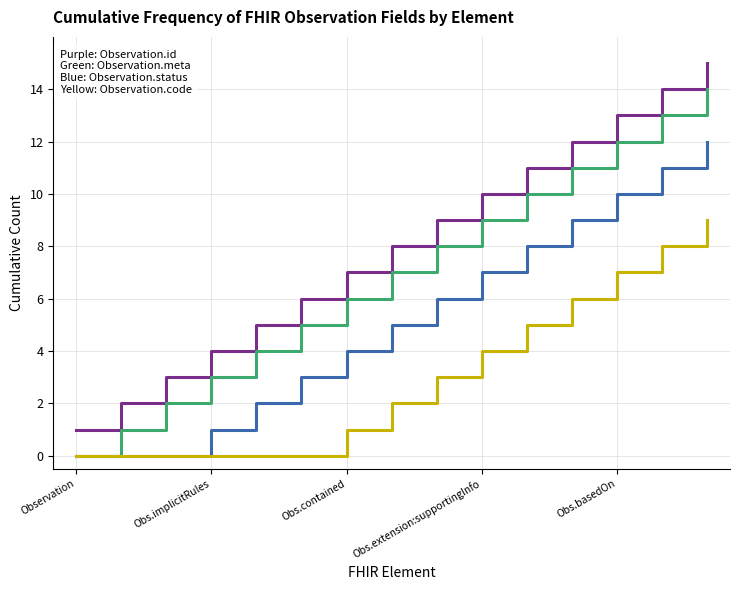

Reading right to left, what are all the values shown in this chart?

Observation.id: 15	14	13	12	11	10	9	8	7	6	5	4	3	2	1
Observation.meta: 14	13	12	11	10	9	8	7	6	5	4	3	2	1	0
Observation.status: 12	11	10	9	8	7	6	5	4	3	2	1	0	0	0
Observation.code: 9	8	7	6	5	4	3	2	1	0	0	0	0	0	0